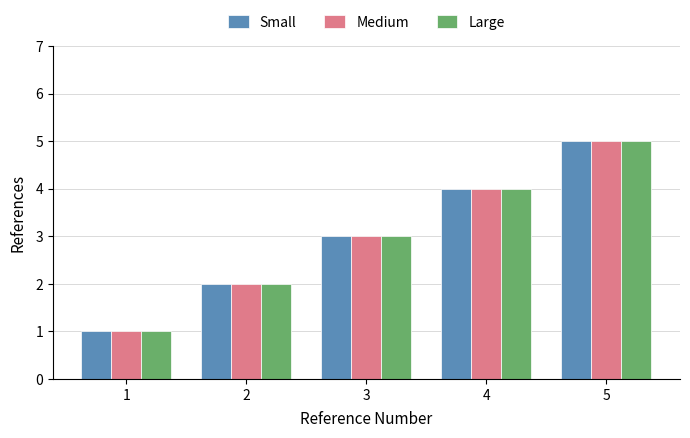

How many groups of bars are there?

5